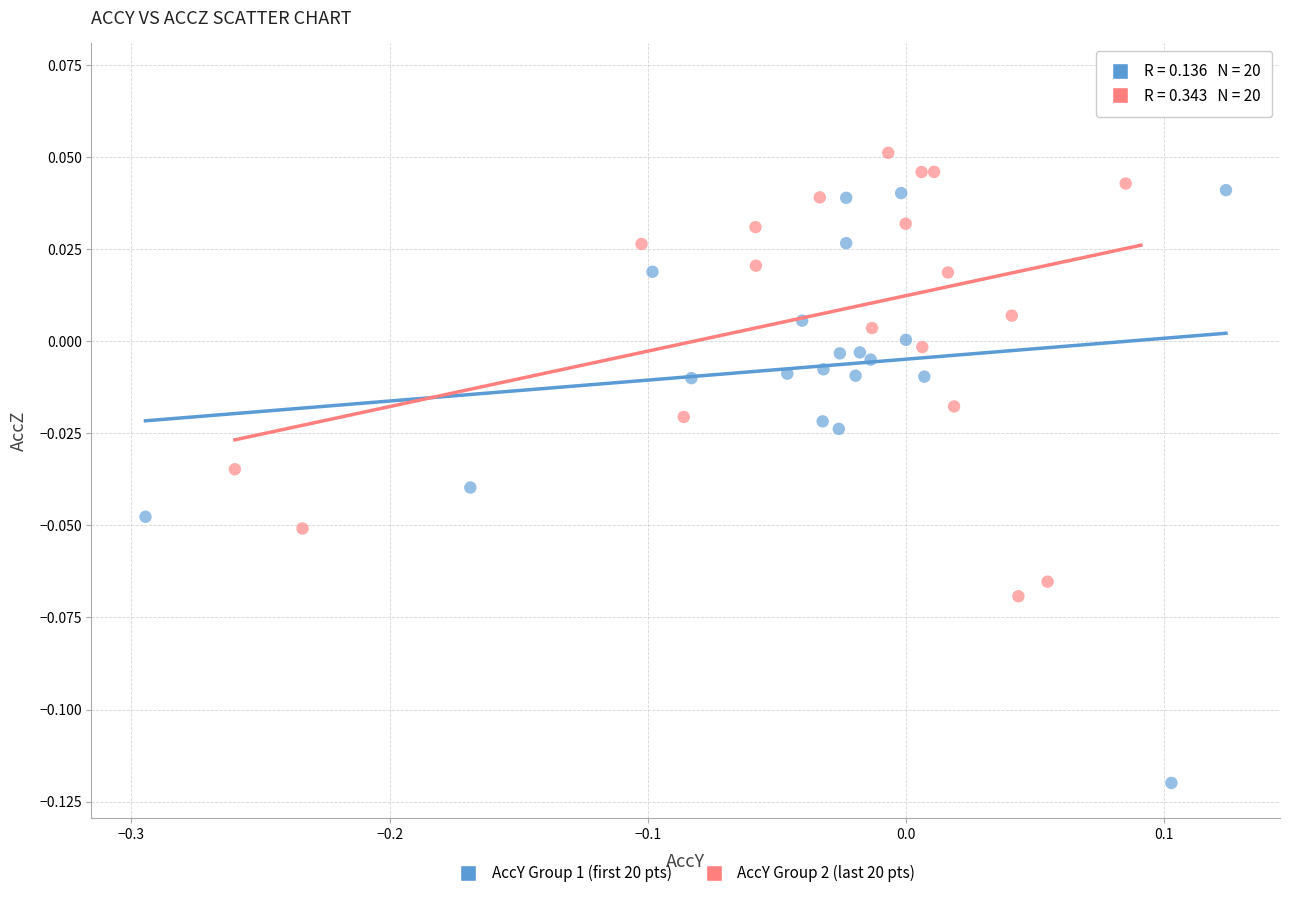

Which series contains the highest Y value?

AccY Group 2 (last 20 pts)